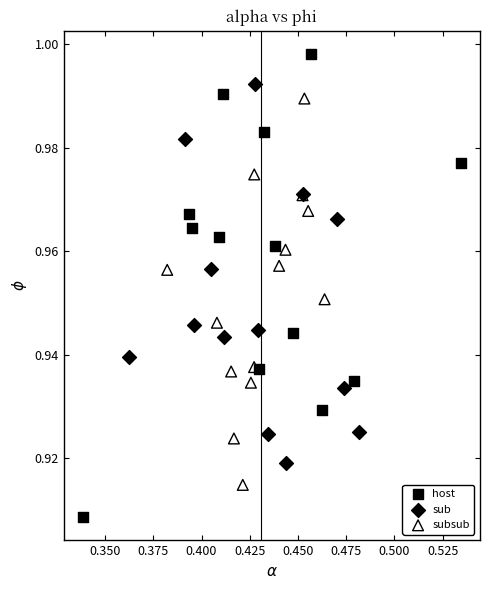

Which series contains the lowest Y value?

host